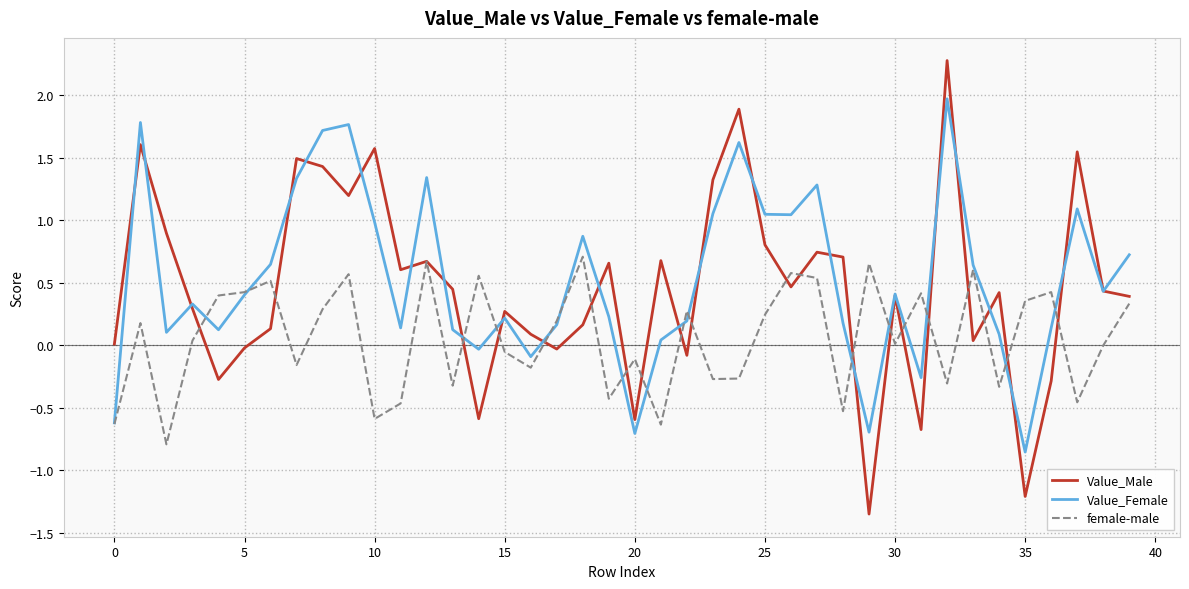

Rank the series by their maximum value, from highest to lowest.

Value_Male, Value_Female, female-male